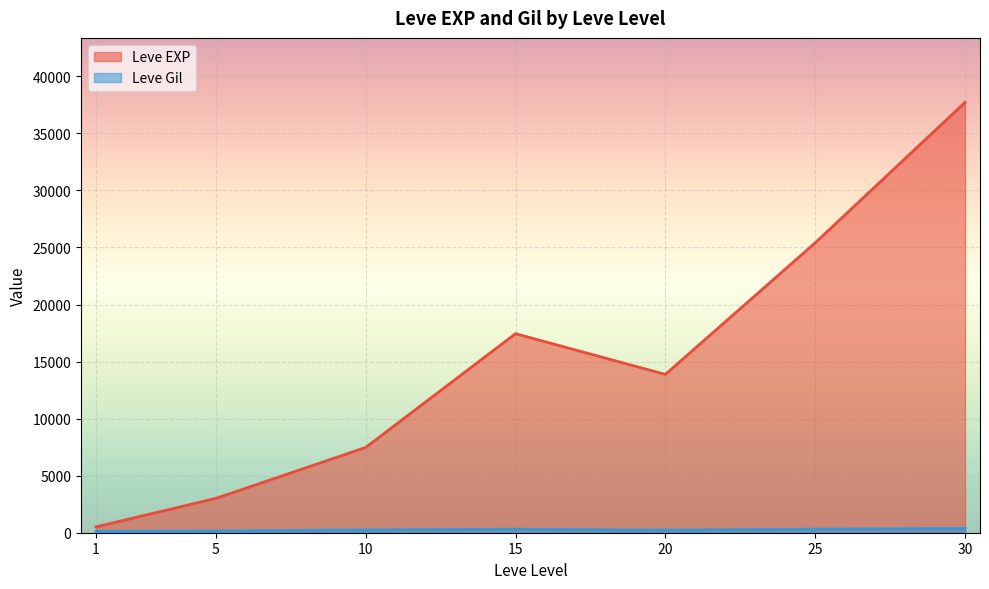

After their last crossing, which series has the higher values: Leve Gil or Leve EXP?

Leve EXP